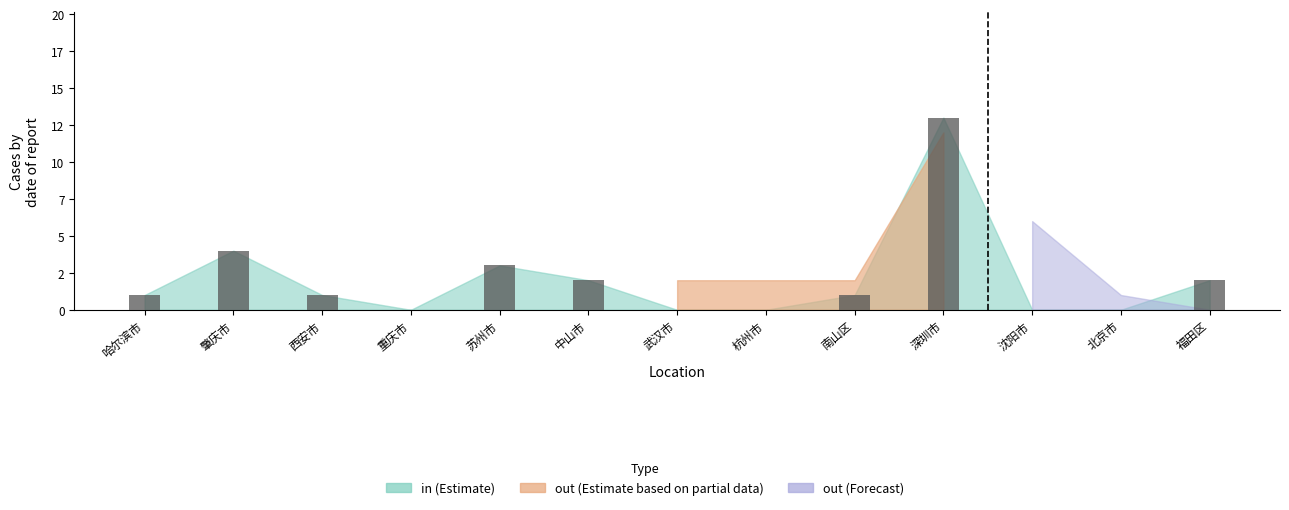

Reading left to right, transcribe all the data shown in this chart.

哈尔滨市=1	肇庆市=4	西安市=1	重庆市=0	苏州市=3	中山市=2	武汉市=0	杭州市=0	南山区=1	深圳市=13	沈阳市=0	北京市=0	福田区=2